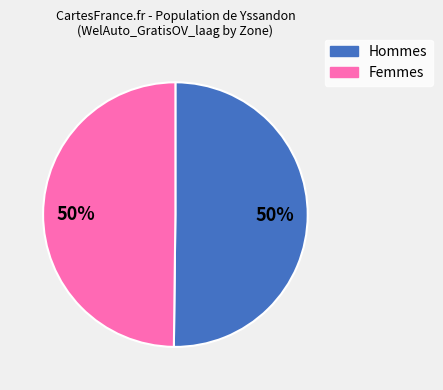

To the nearest percent, what is the difference between the largest and smallest slice percentages?

0%